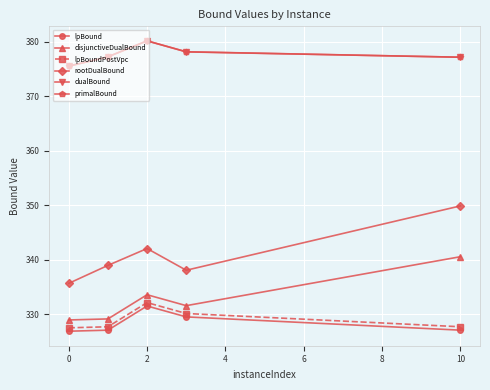

In rootDualBound, how many points are higher than both neighbors (excluding endpoints)?

1